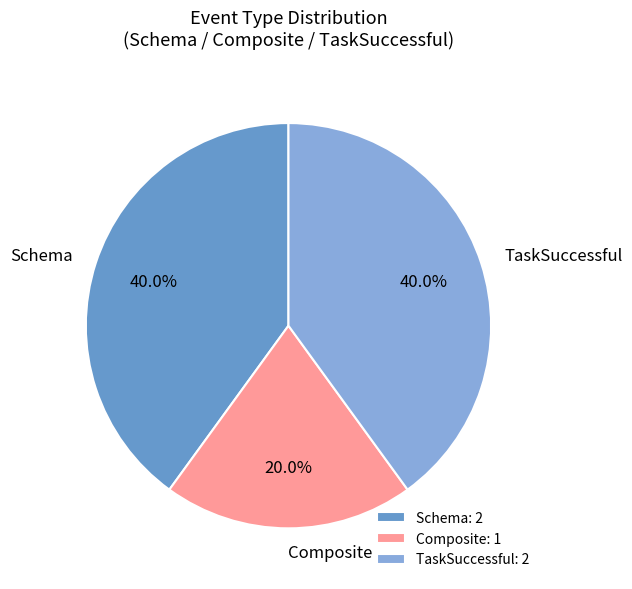

True or false: Composite accounts for 20% of the total.

True